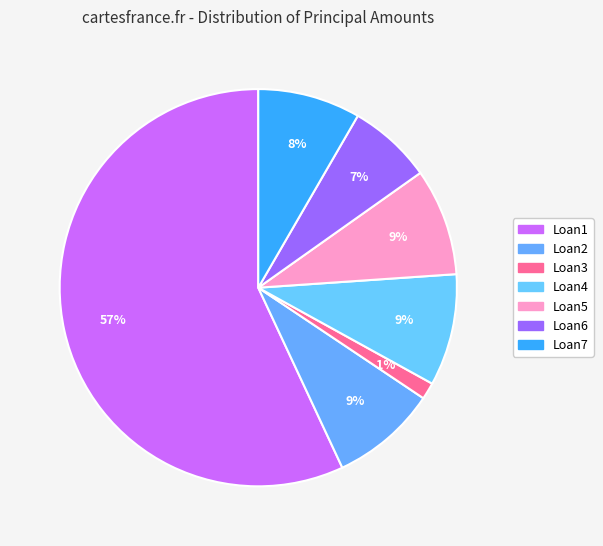

Count the number of slices in the pie.

7